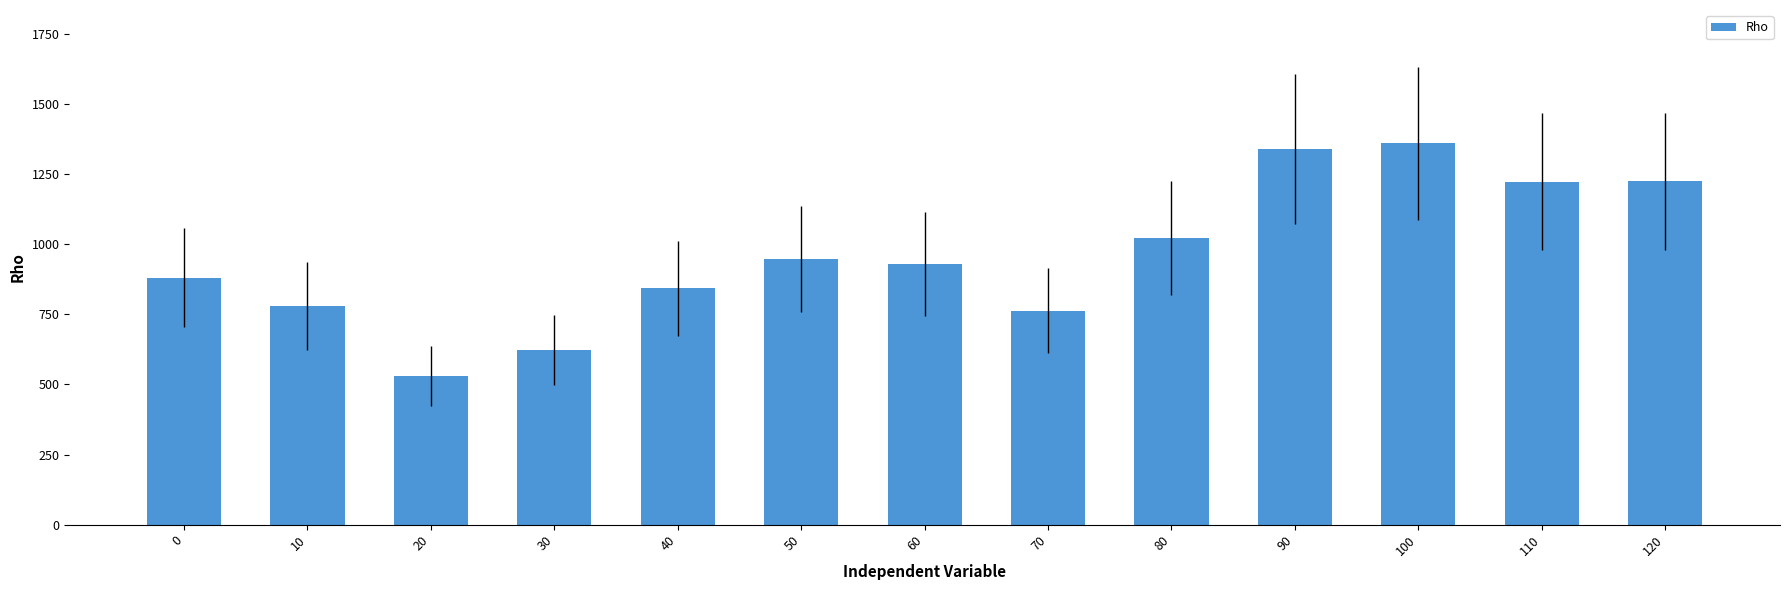

Where is the data nearest to the value 945?

50